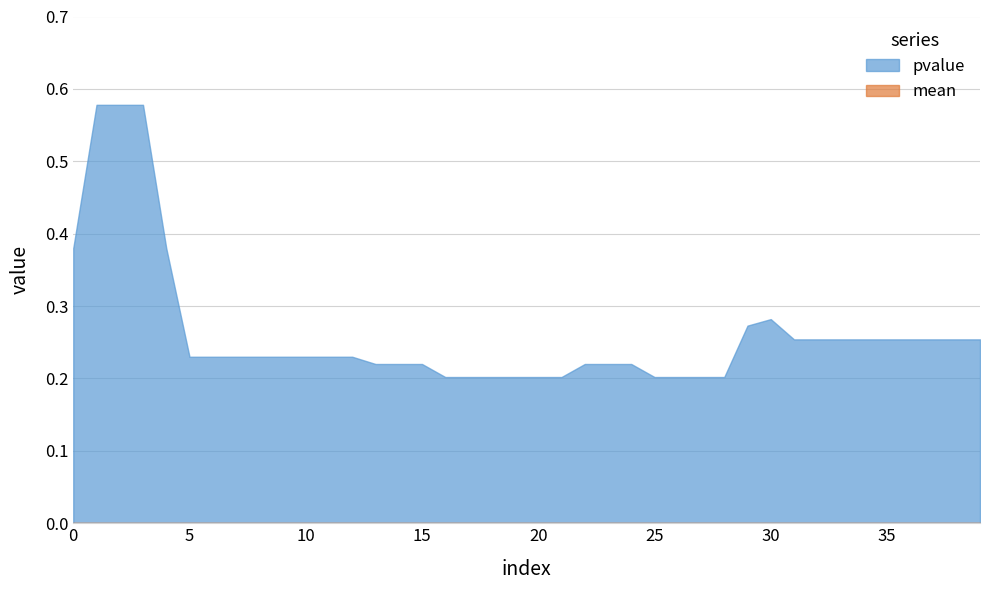

The value of pvalue at 10 is 0.2. True or false?

True